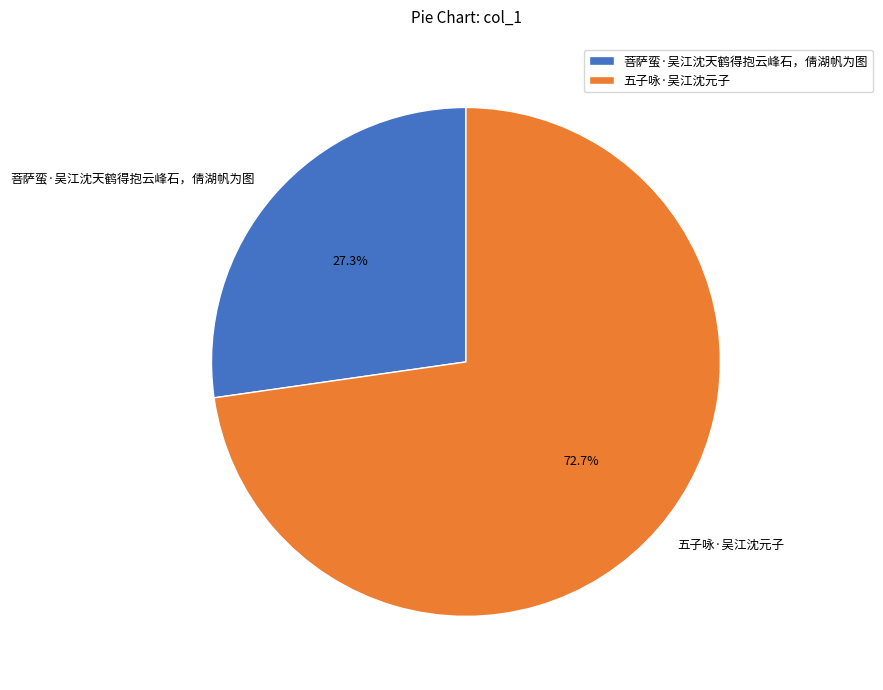

To the nearest percent, what percentage of the pie is 菩萨蛮·吴江沈天鹤得抱云峰石，倩湖帆为图?

27%